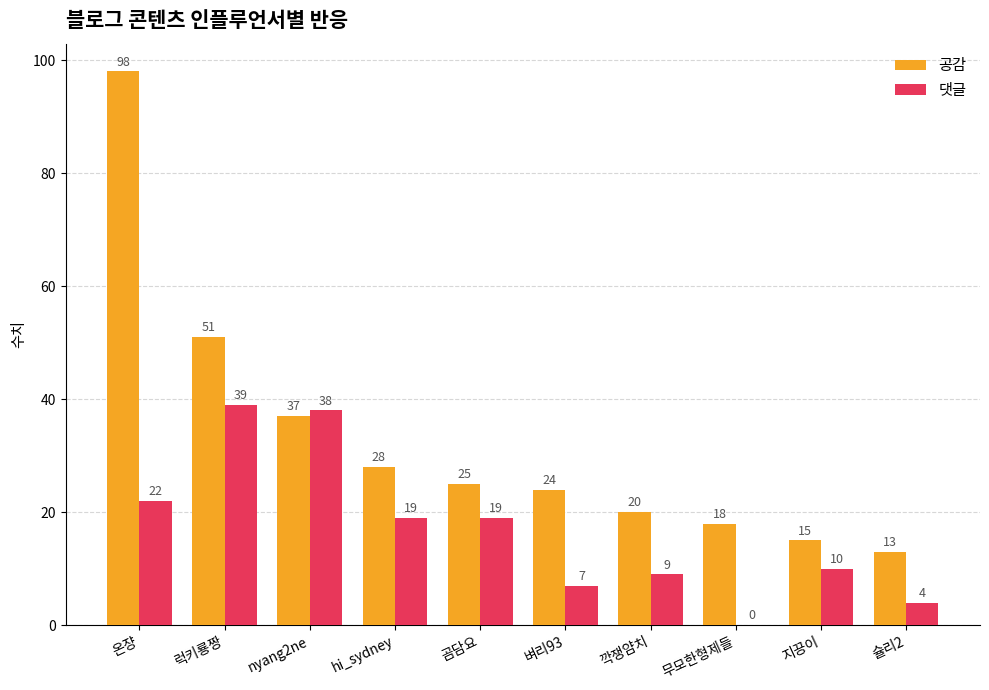

At which label does 댓글 first exceed 19?

온쟝